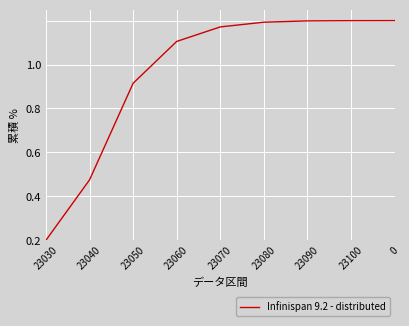

Between 23030 and 23060, which is larger?

23060